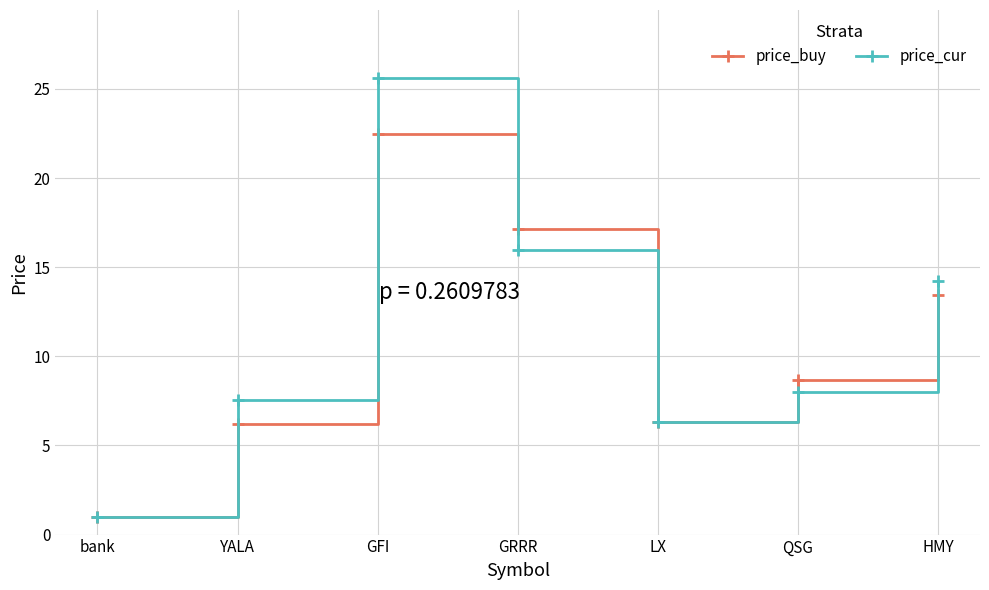

Is it true that price_cur equals 13.3 at QSG?

False